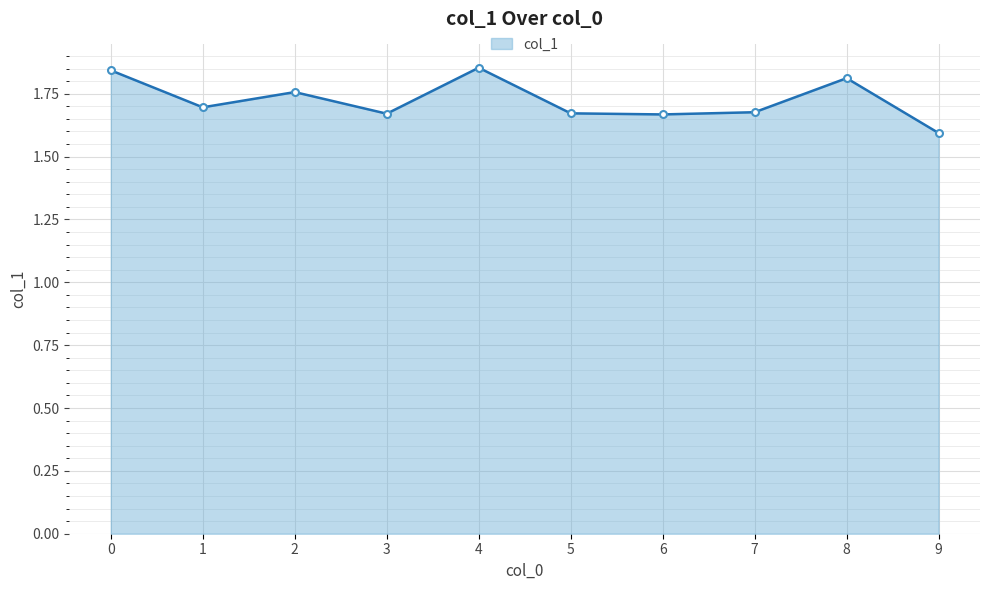

Approximately how many times larger is the value at 4 compared to 1?

1.1